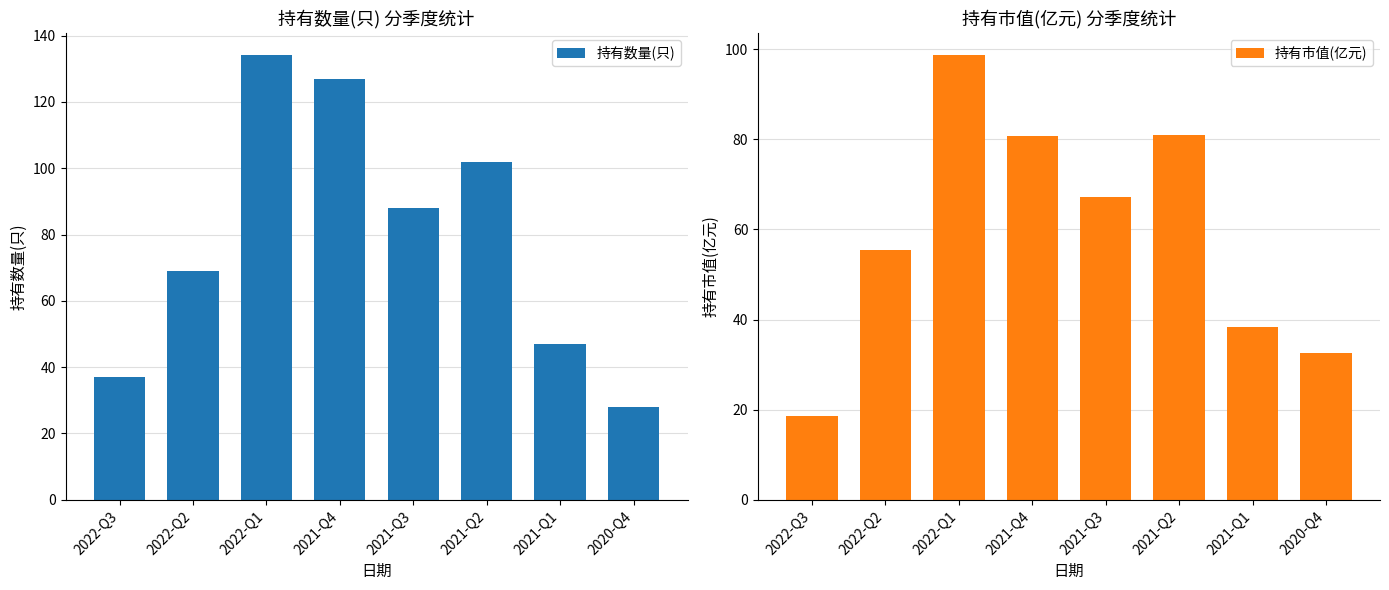

Which series has the largest total across all categories?

持有数量(只)